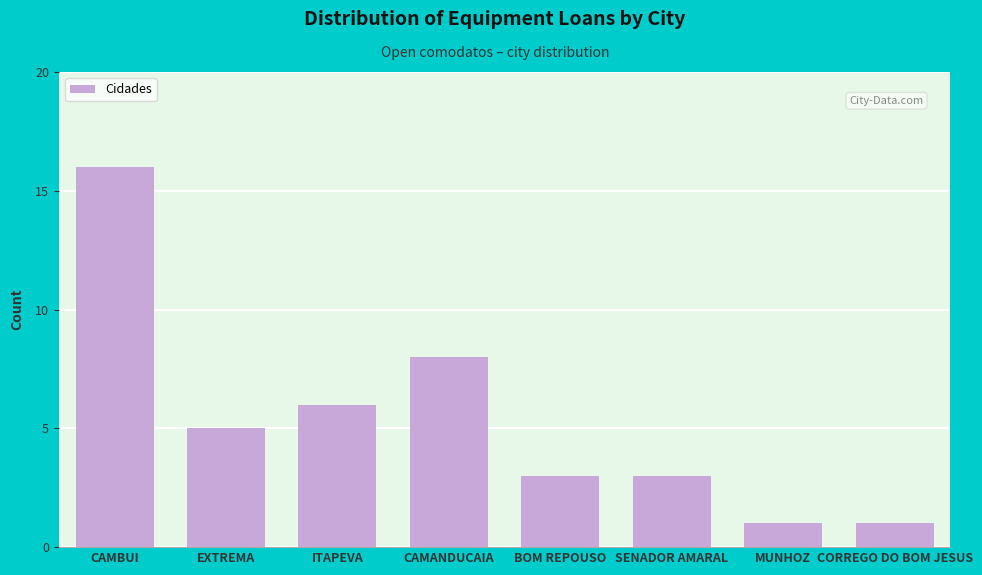

Reading left to right, transcribe all the data shown in this chart.

16	5	6	8	3	3	1	1